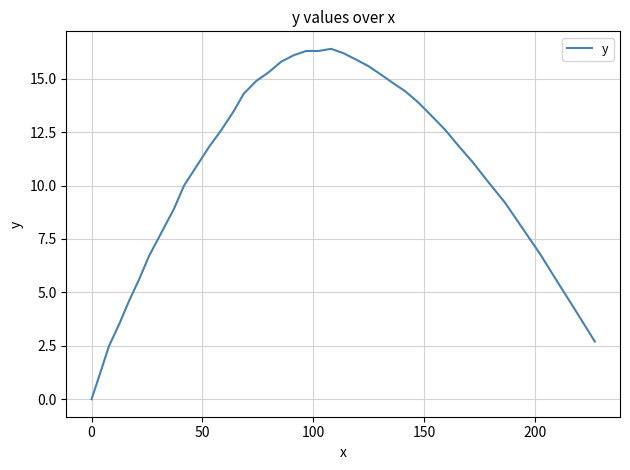

What is the greatest value displayed?

16.4